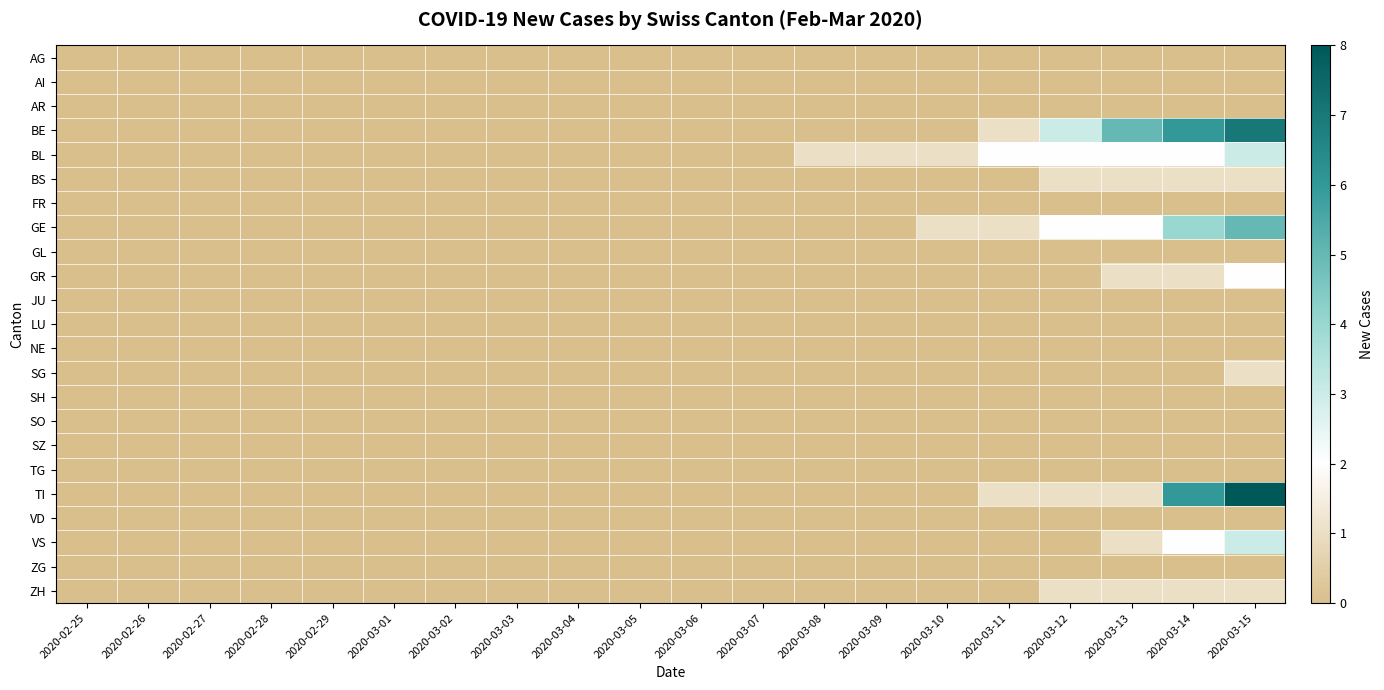

Between 2020-02-28 and 2020-02-25, which is larger?

2020-02-28